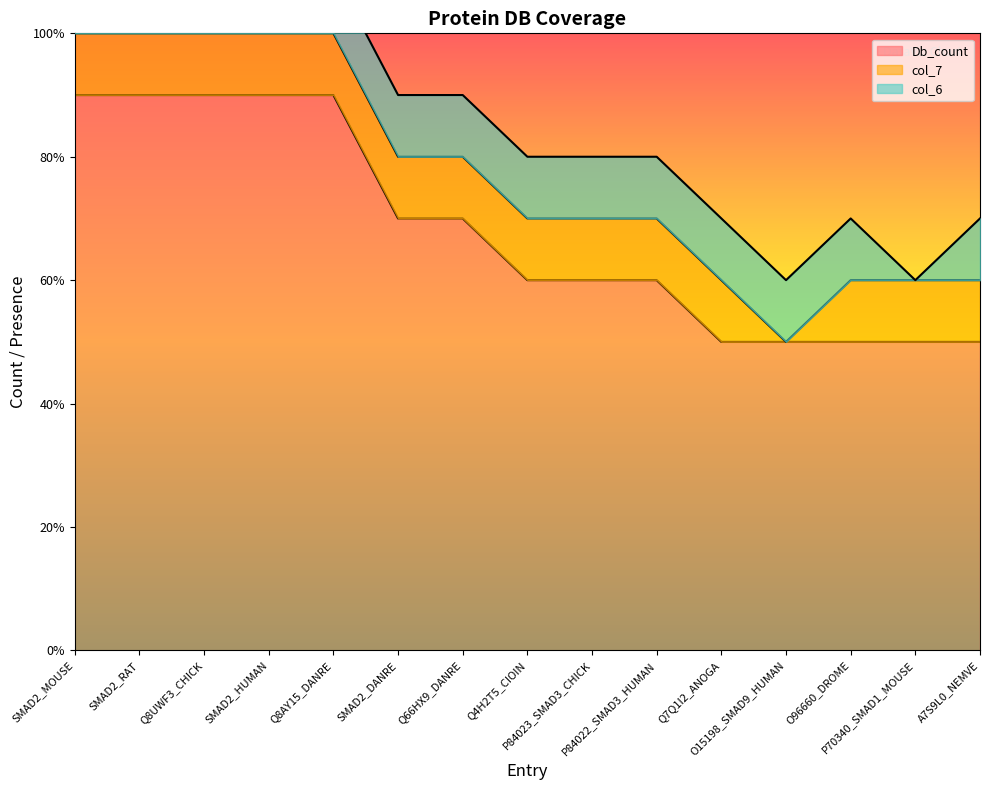

True or false: Db_count has a value of 6 at P84022_SMAD3_HUMAN.

True